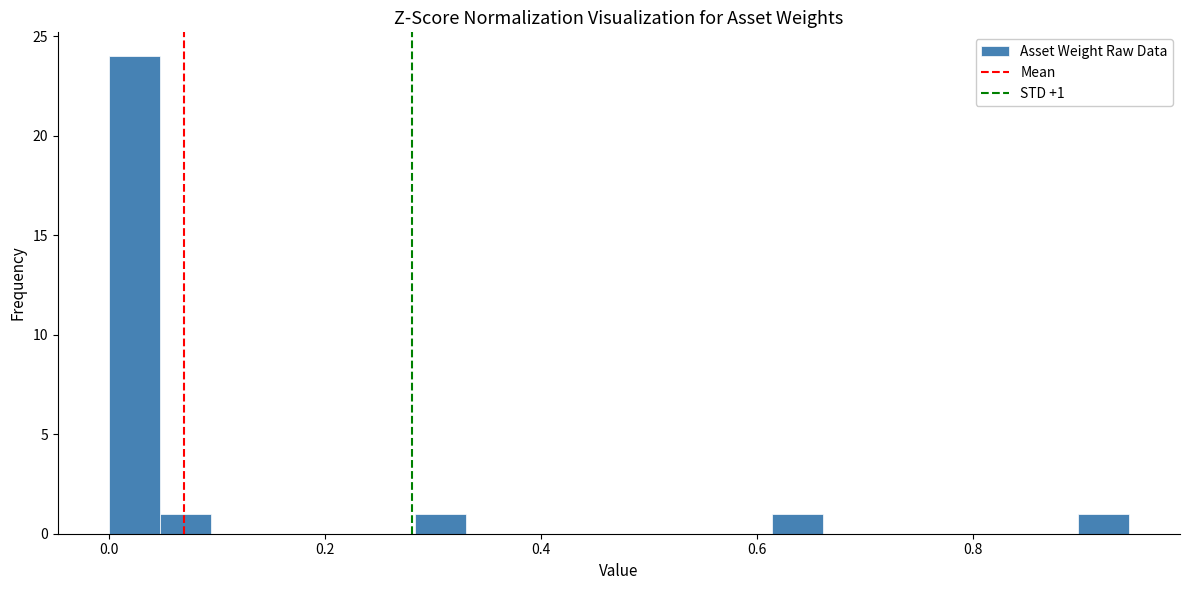

Around what value on the x-axis is the tallest bar? Give the approximate position of its centre, as read against the axis.

0.02